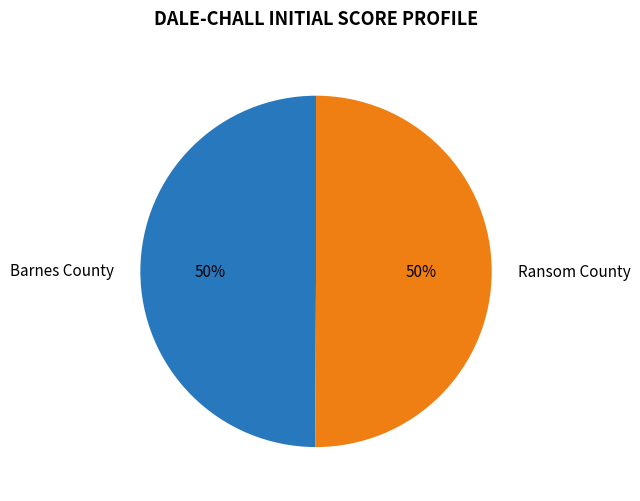

Is the sum of Ransom County and Barnes County greater than half?

Yes